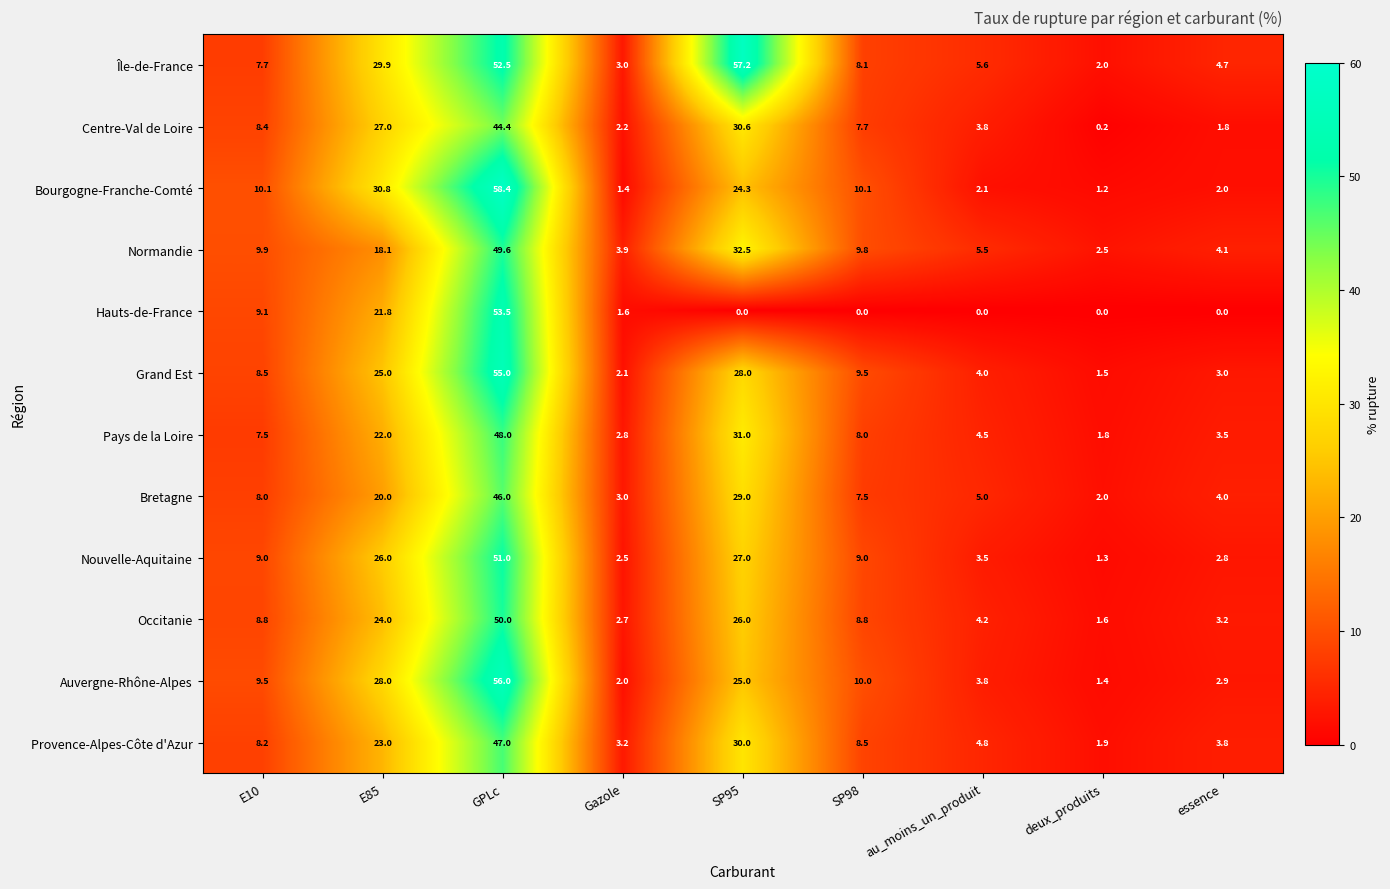

What is the total value across all series at E10?

104.7